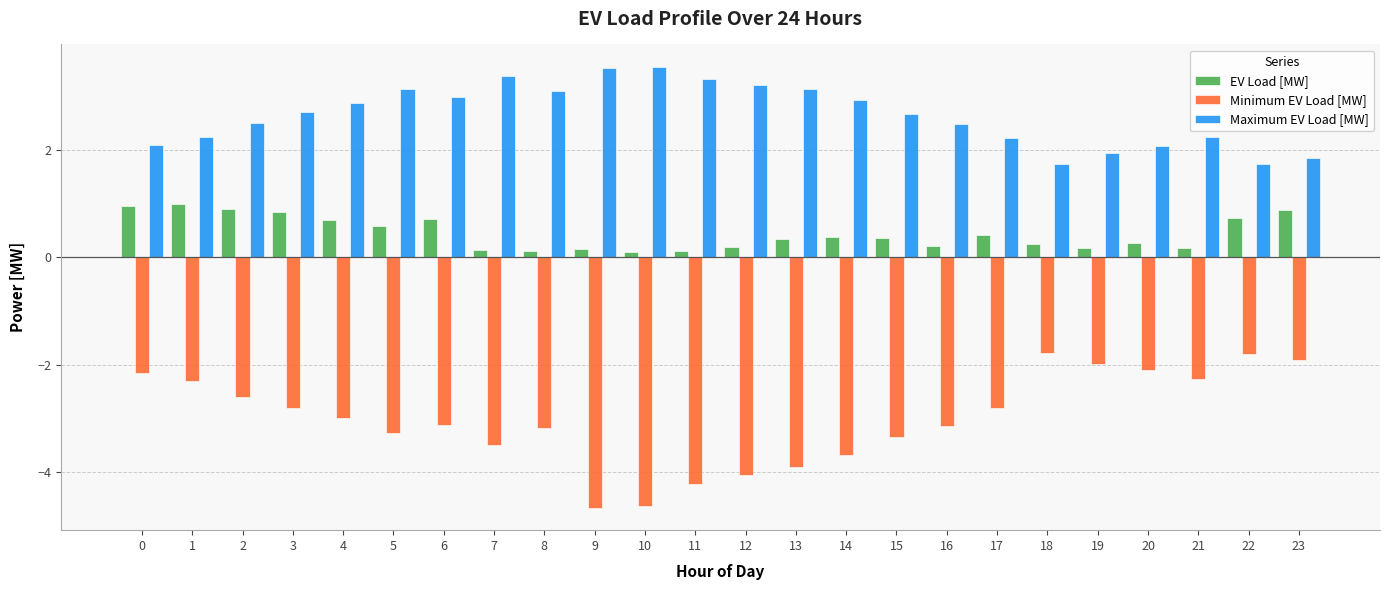

What are all the series names shown in the legend?

EV Load [MW], Minimum EV Load [MW], Maximum EV Load [MW]